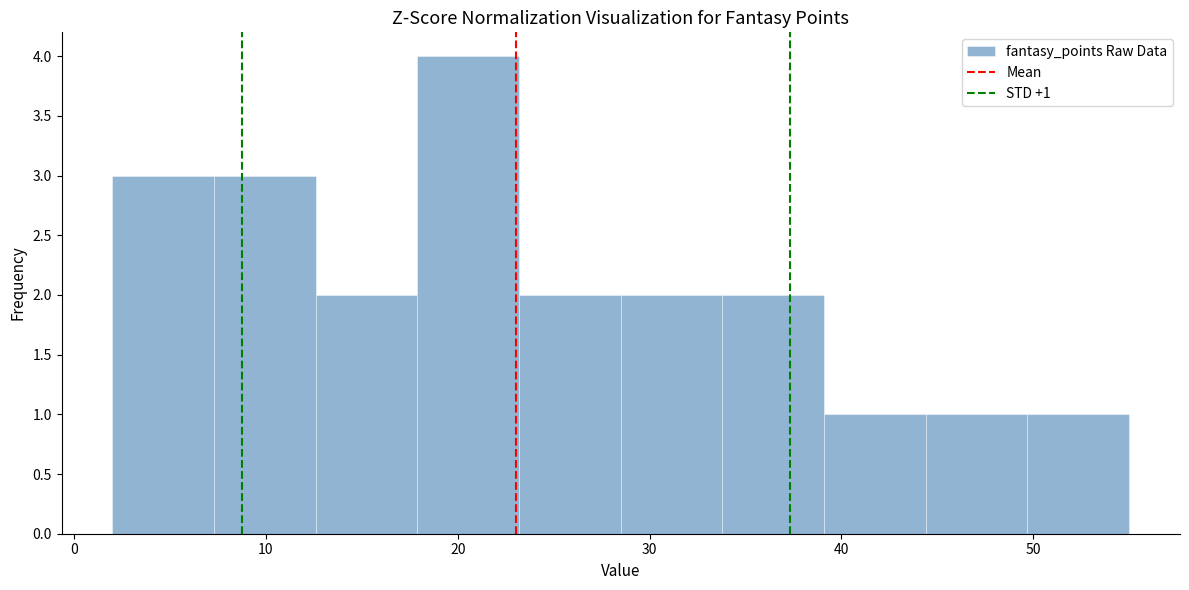

Over which range of the x-axis is the bar tallest?

17.9 to 23.2